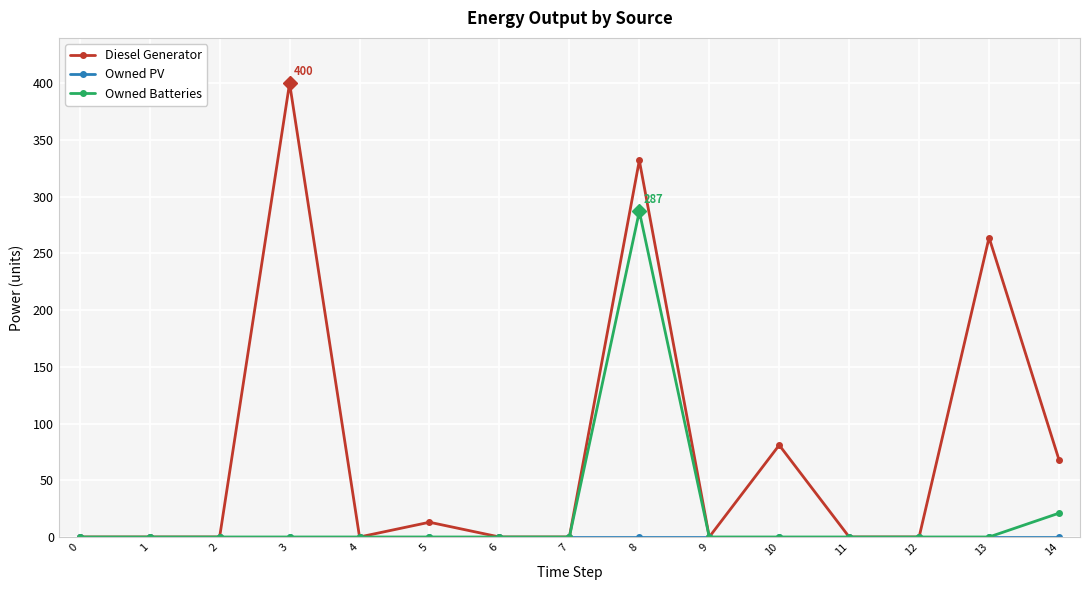

True or false: Diesel Generator has more than 2 interior local peaks.

True